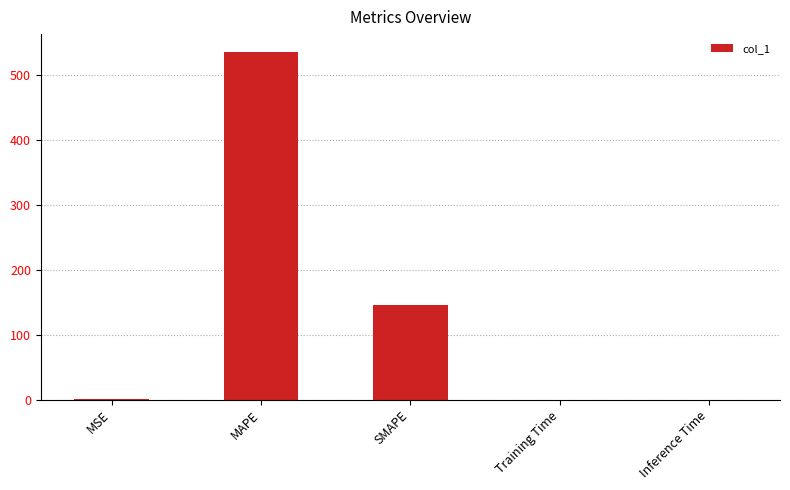

Which label corresponds to the largest value in the chart?

MAPE